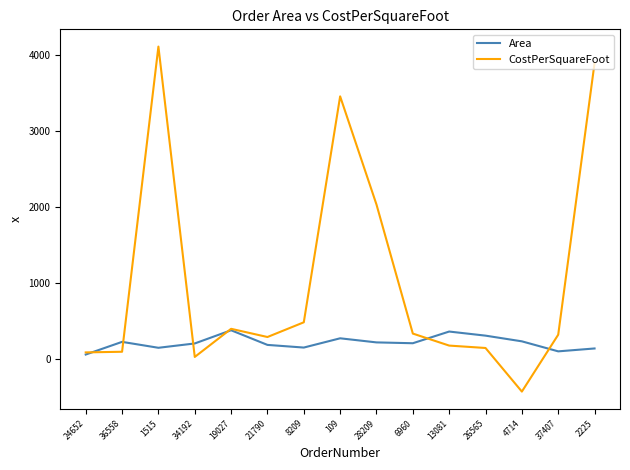

What position from the right is 36558?

14